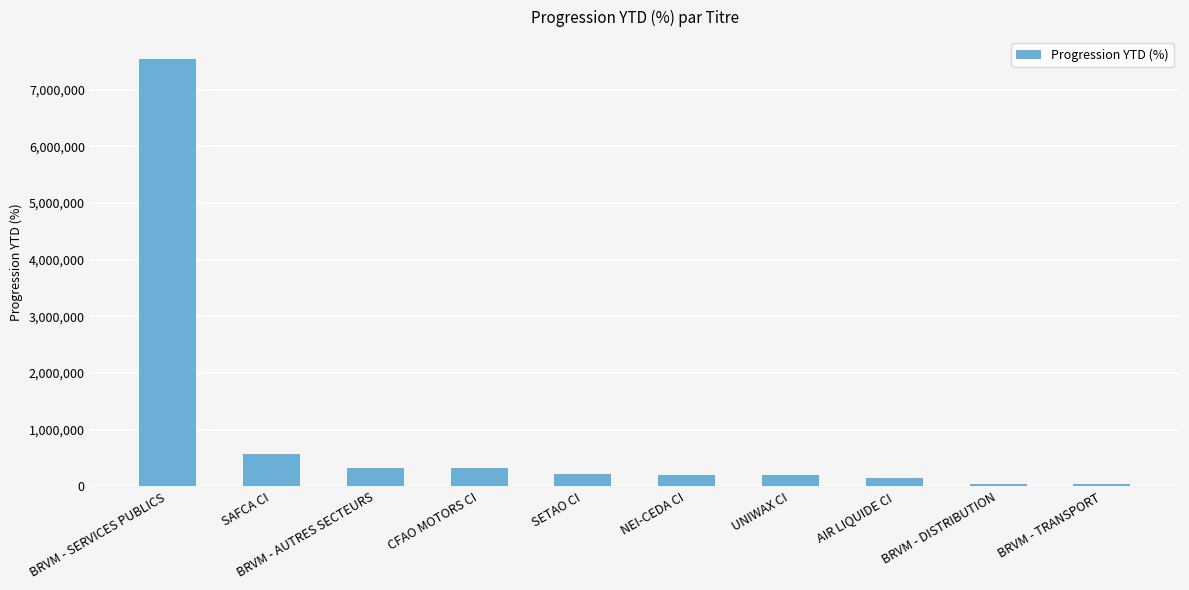

What is the greatest value displayed?

7546780.2